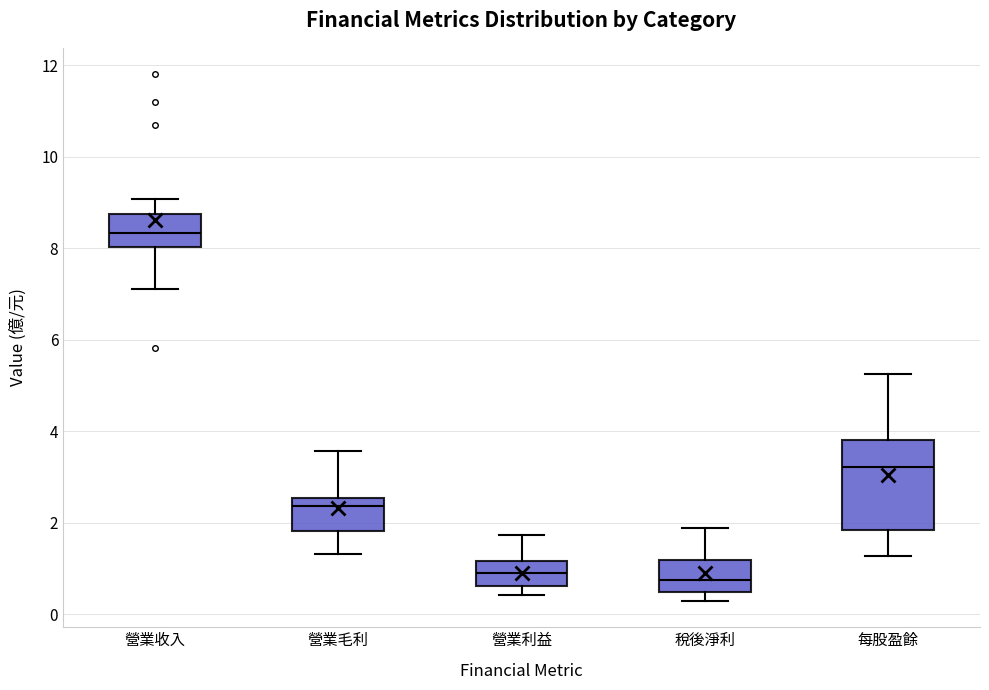

Reading left to right, read every box against the y-axis: the position of its median line, the range the box covers, and the ends of its whiskers. The values are not printed on the chart, so give them approximately, as read against the axis.

營業收入: median 8.4, box 8.0 to 8.8, whiskers 7.2 to 9.0
營業毛利: median 2.4, box 1.8 to 2.6, whiskers 1.4 to 3.6
營業利益: median 1.0, box 0.6 to 1.2, whiskers 0.4 to 1.8
稅後淨利: median 0.8, box 0.4 to 1.2, whiskers 0.2 to 1.8
每股盈餘: median 3.2, box 1.8 to 3.8, whiskers 1.2 to 5.2